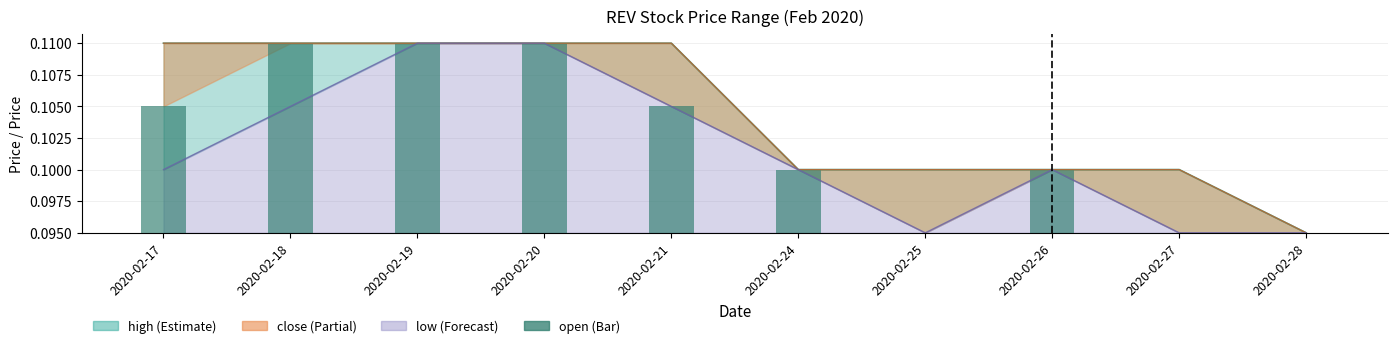

The value at 2020-02-28 is 0.0. True or false?

False